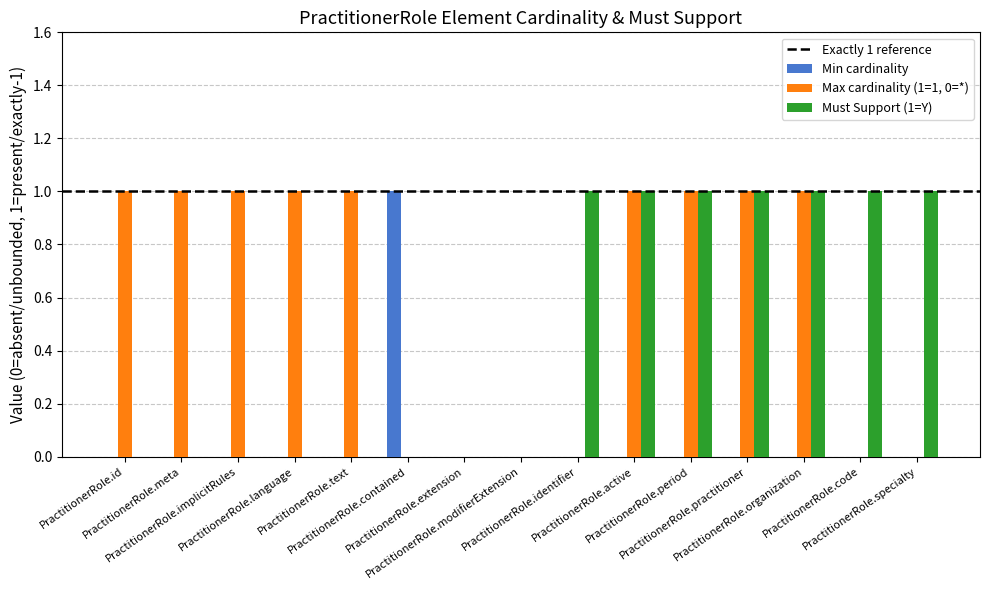

Which series has the largest total across all categories?

Max cardinality (1=1, 0=*)